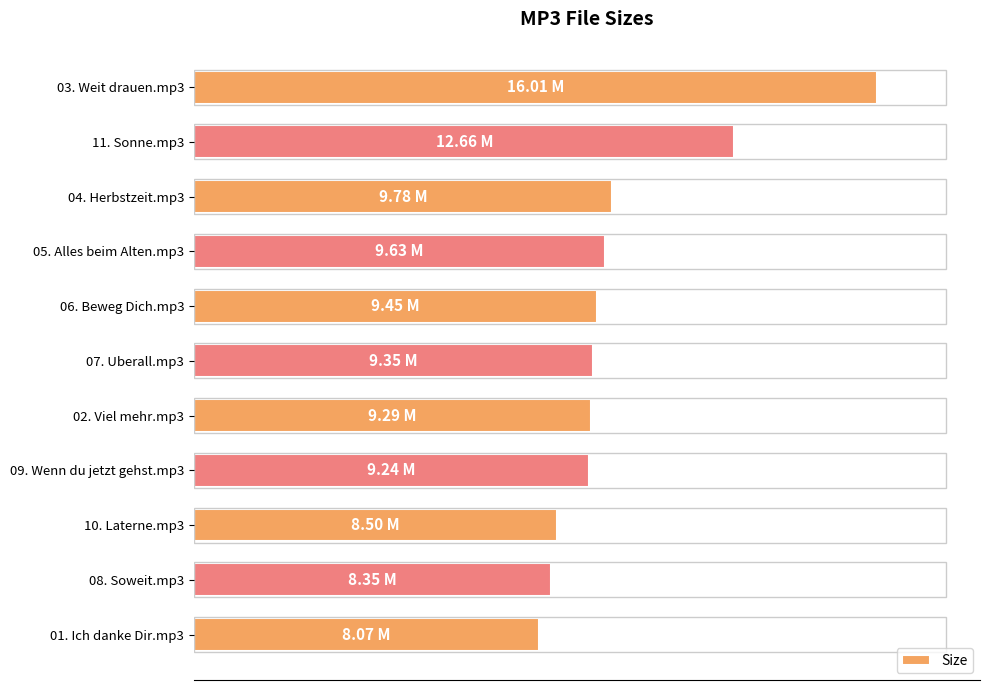

Are the bars horizontal?

Yes